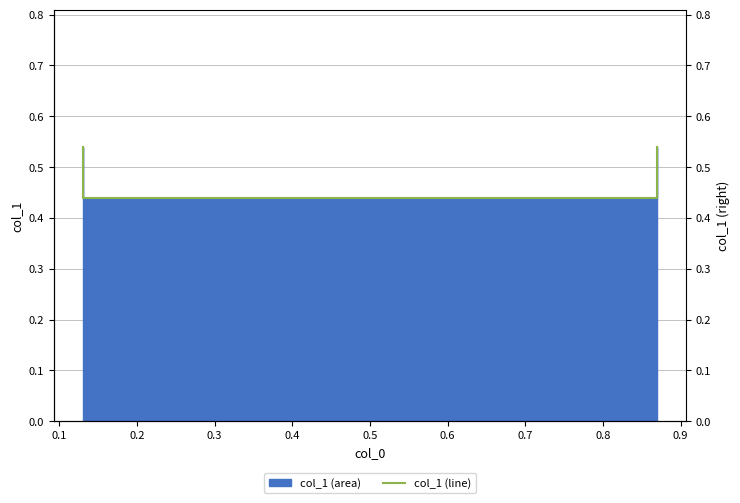

How many categories are shown in the chart?

4